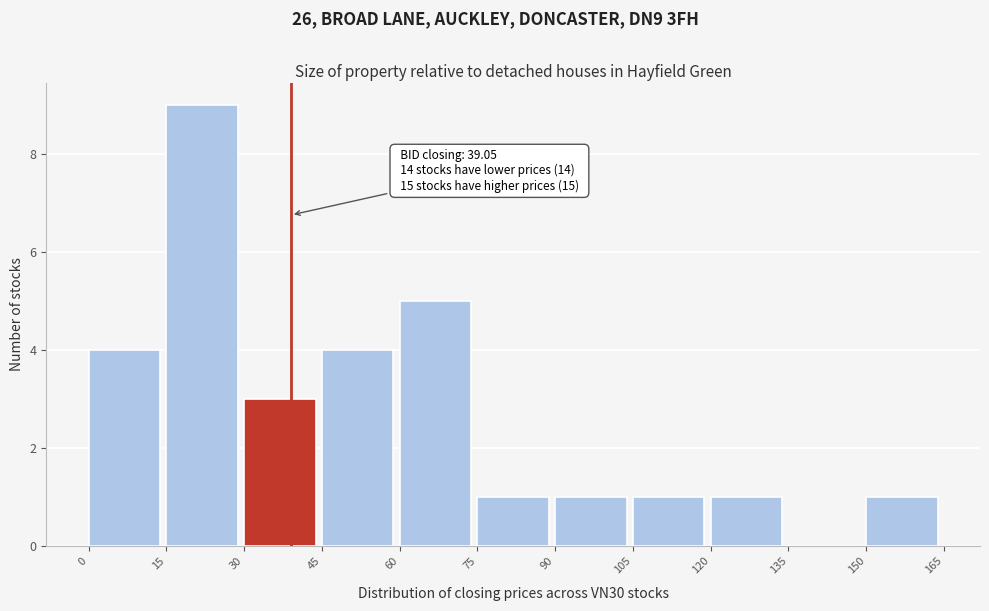

Over which range of the x-axis is the bar tallest?

15 to 30